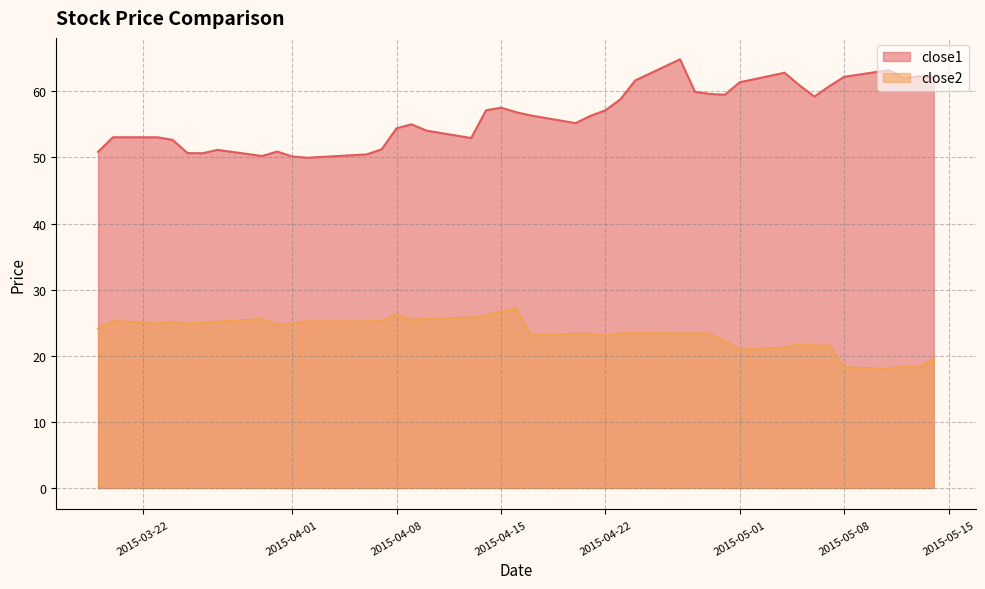

What position from the right is 2015-04-13?

24